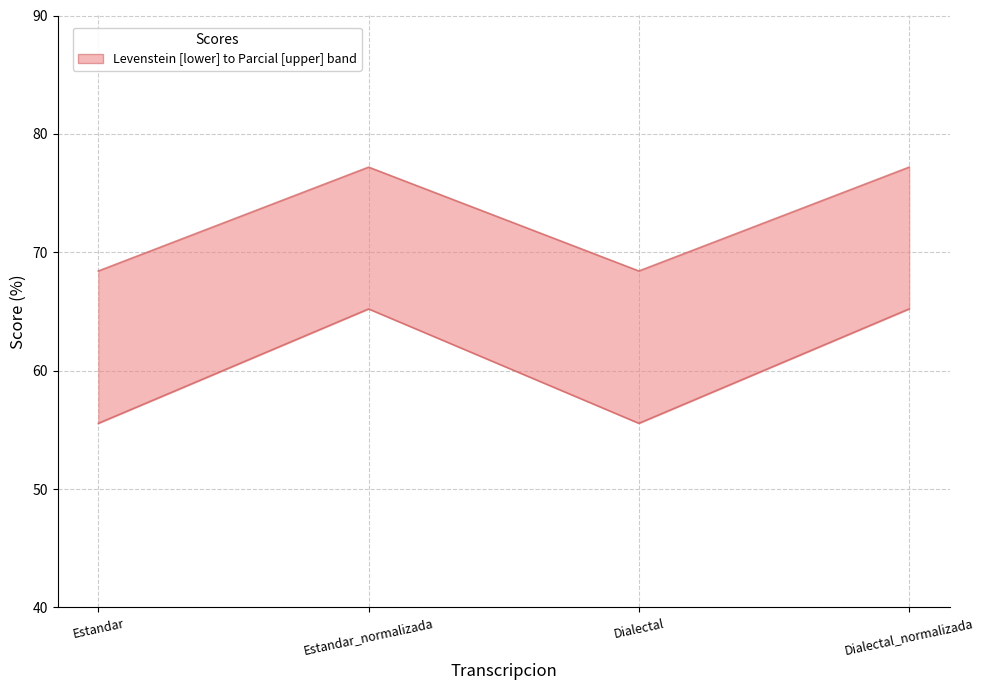

What is the smallest value displayed?

55.6